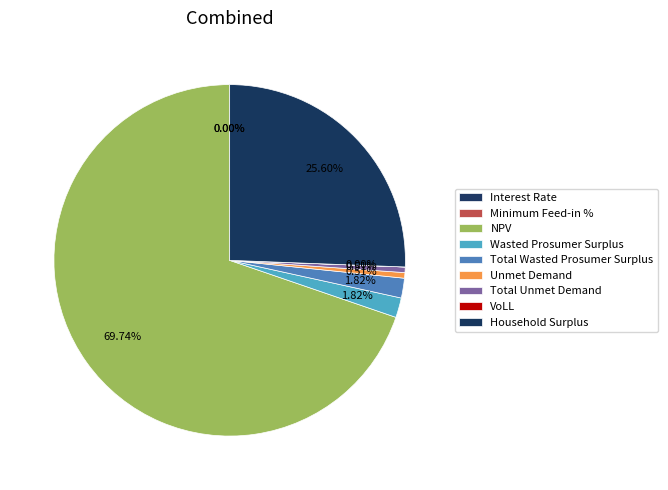

Which has a higher value, Total Wasted Prosumer Surplus or NPV?

NPV